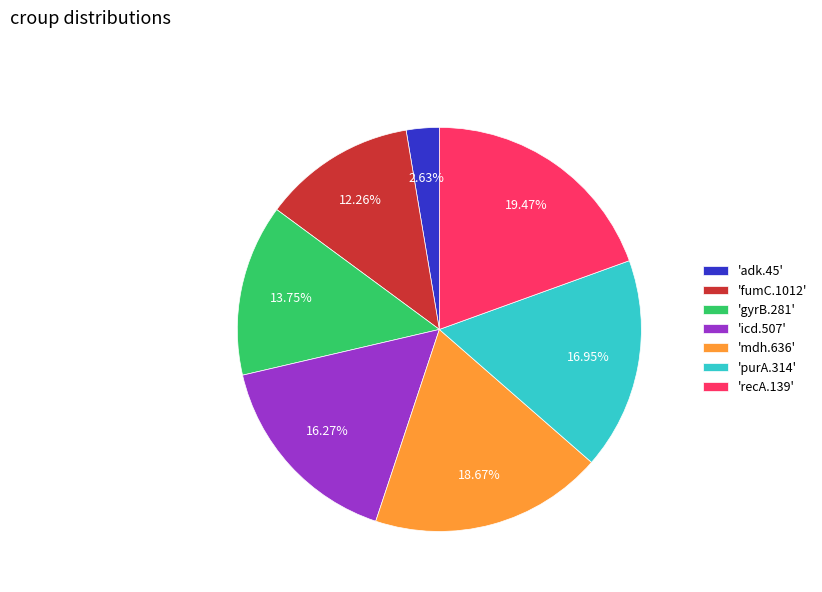

How many segments does this pie chart have?

7